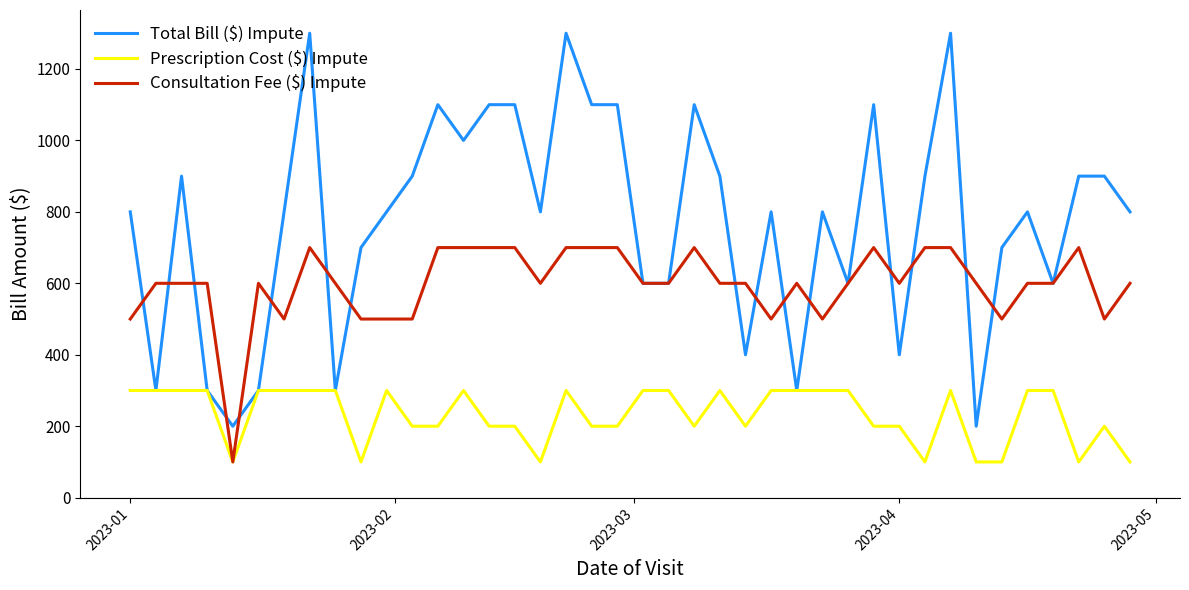

What is the highest value of the Consultation Fee ($) Impute series?

700